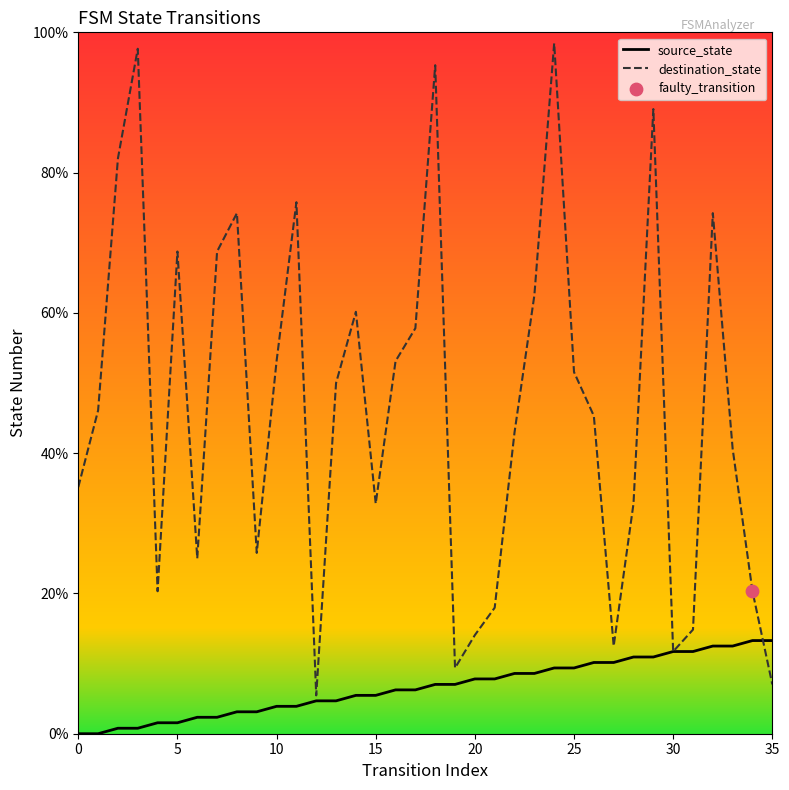

Which series has the largest total across all categories?

destination_state